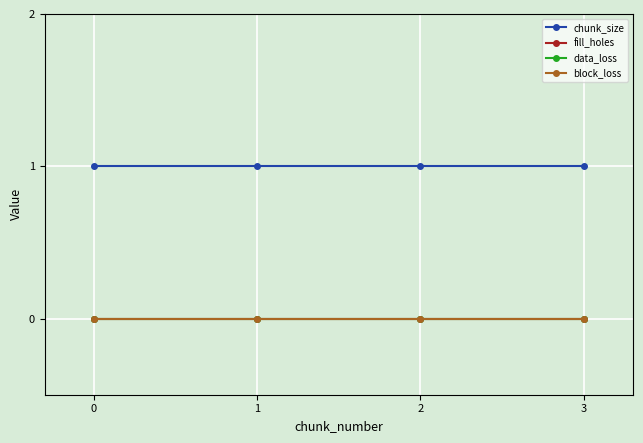

What is the maximum value shown in the chart?

1